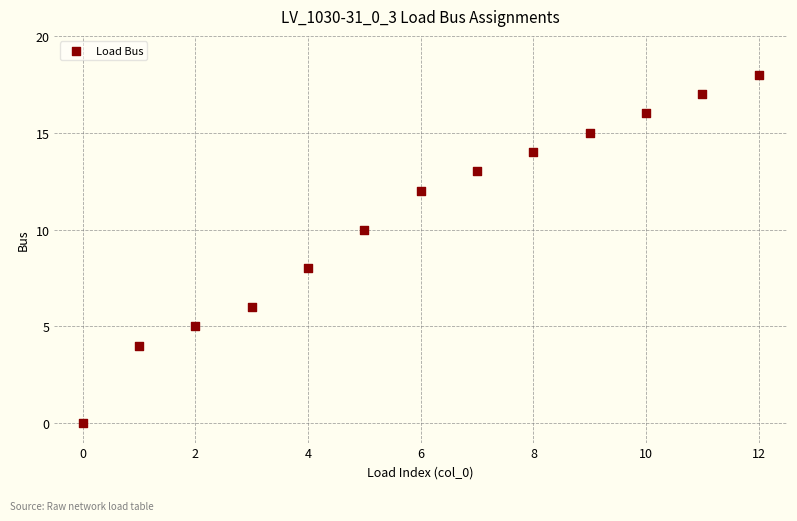

What is the range of Y values (max minus min)?

18